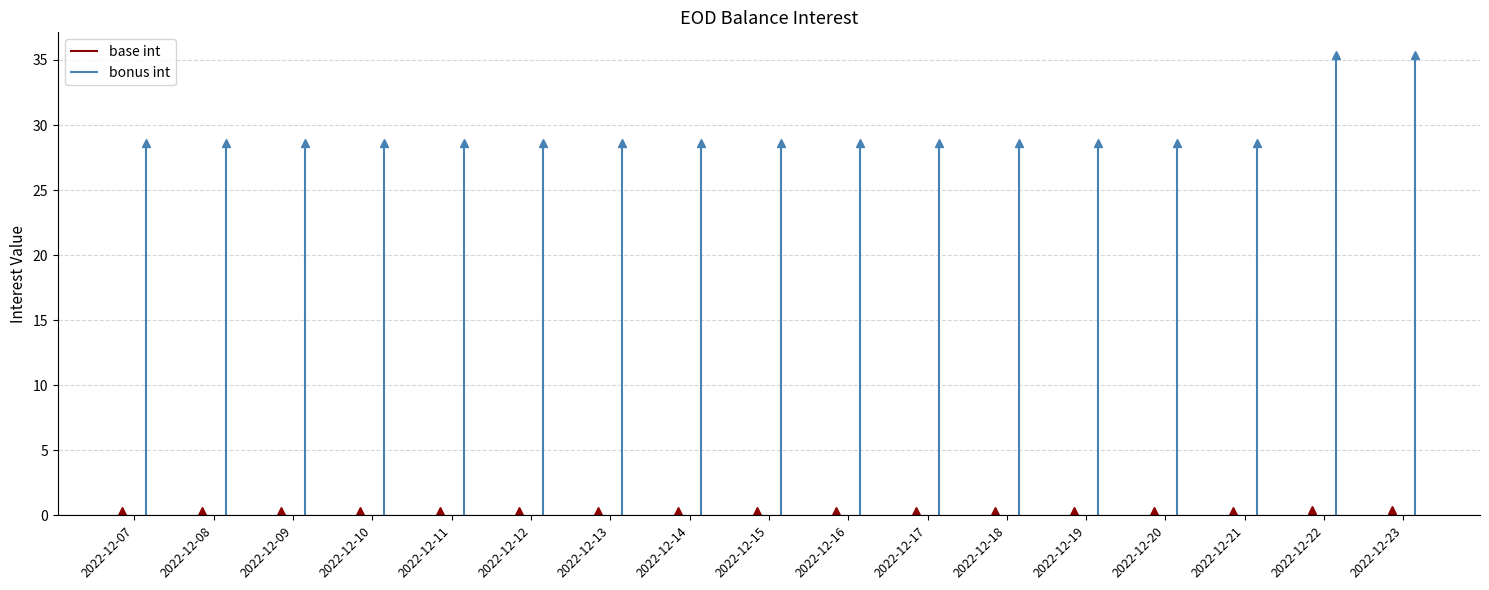

The value of bonus int at 2022-12-21 is 28.7. True or false?

True